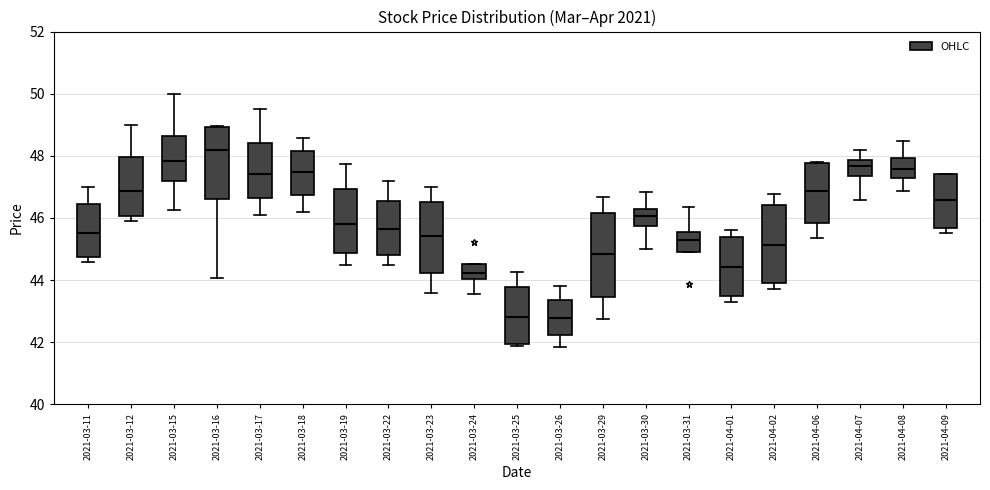

Comparing the boxes themselves (not the whiskers), which one is the tallest?

2021-03-29